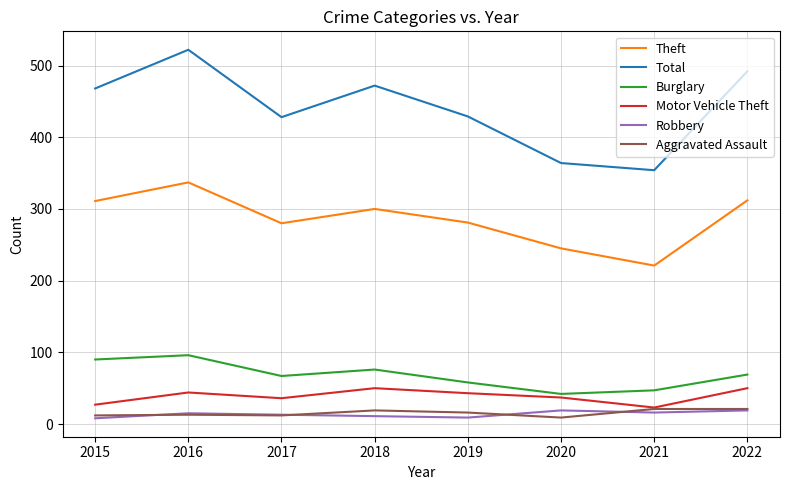

Is it true that Theft equals 460 at 2019?

False